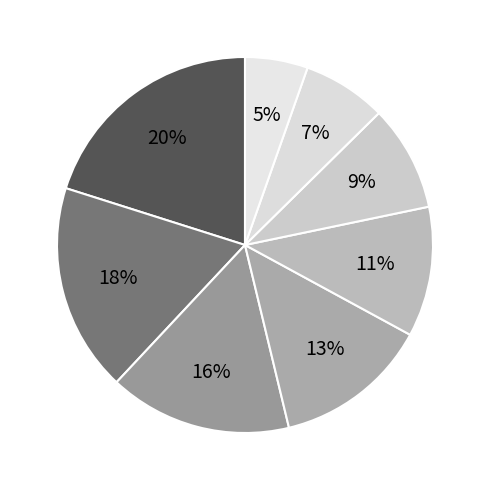

How many segments does this pie chart have?

8